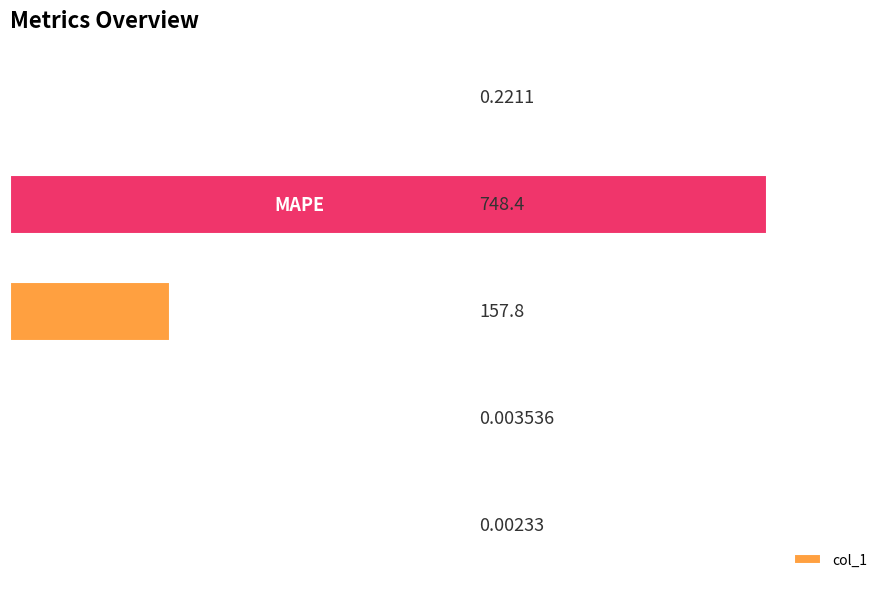

How many series are shown in this chart?

1